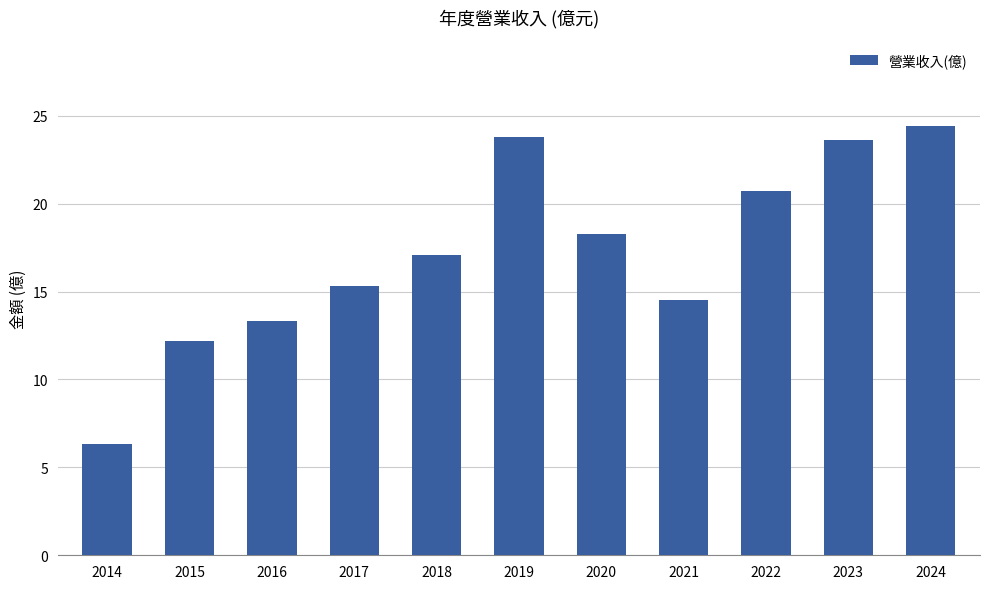

How many distinct data groups are displayed?

1